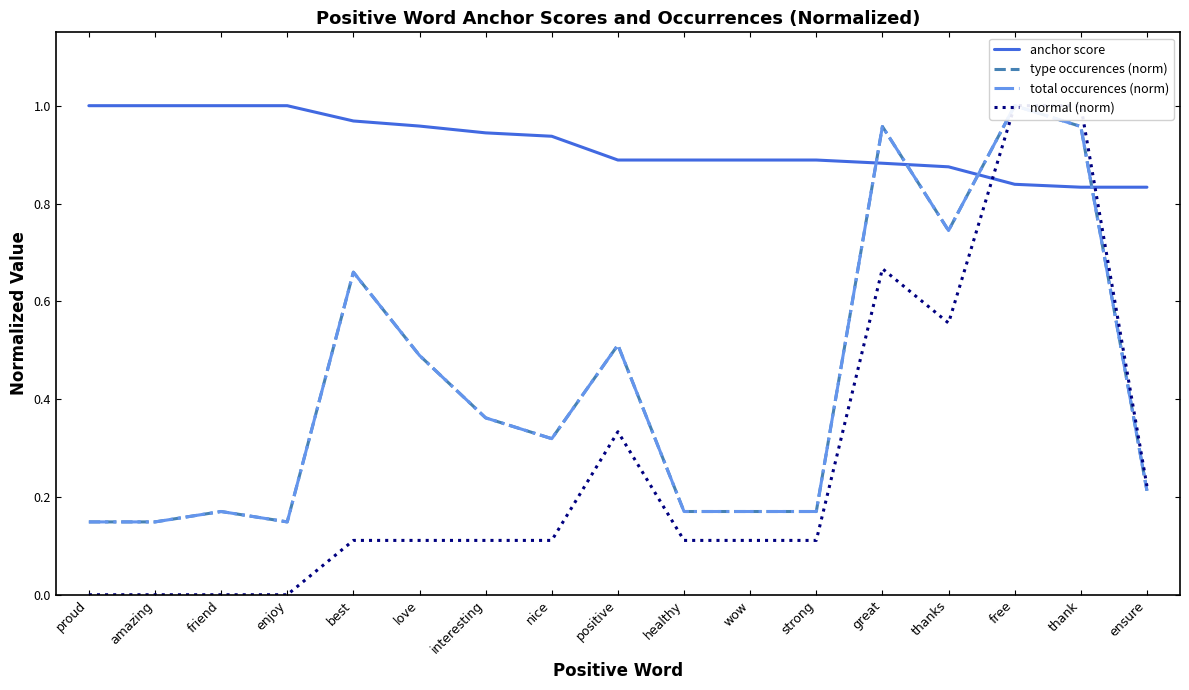

What is the greatest value displayed?

1.0